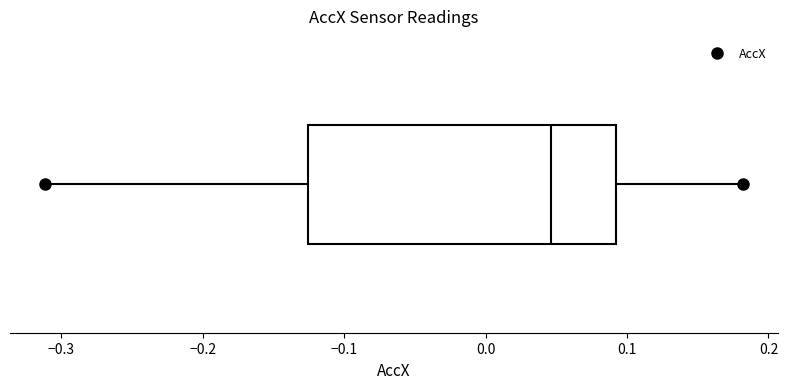

Transcribe this box plot: give where the median line is, the range the box spans, and where the two whiskers end, as read against the x-axis. The values are not printed on the chart, so give them approximately, as read against the axis.

median 0.05, box -0.13 to 0.09, whiskers -0.31 to 0.18